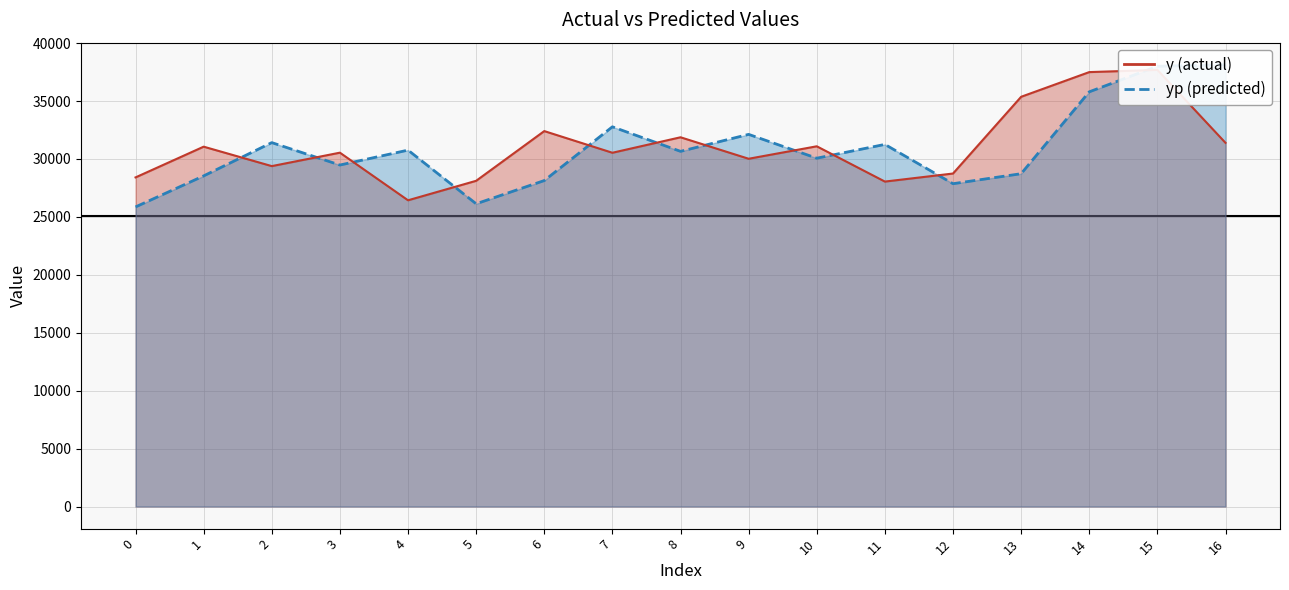

Between 3 and 12, which series saw the biggest shift?

y